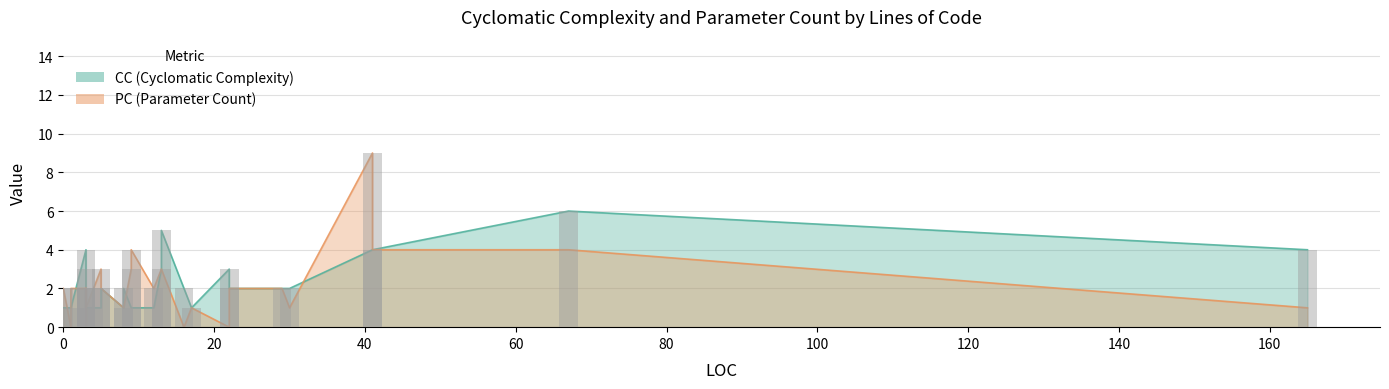

Which category has the highest value across all series?

41